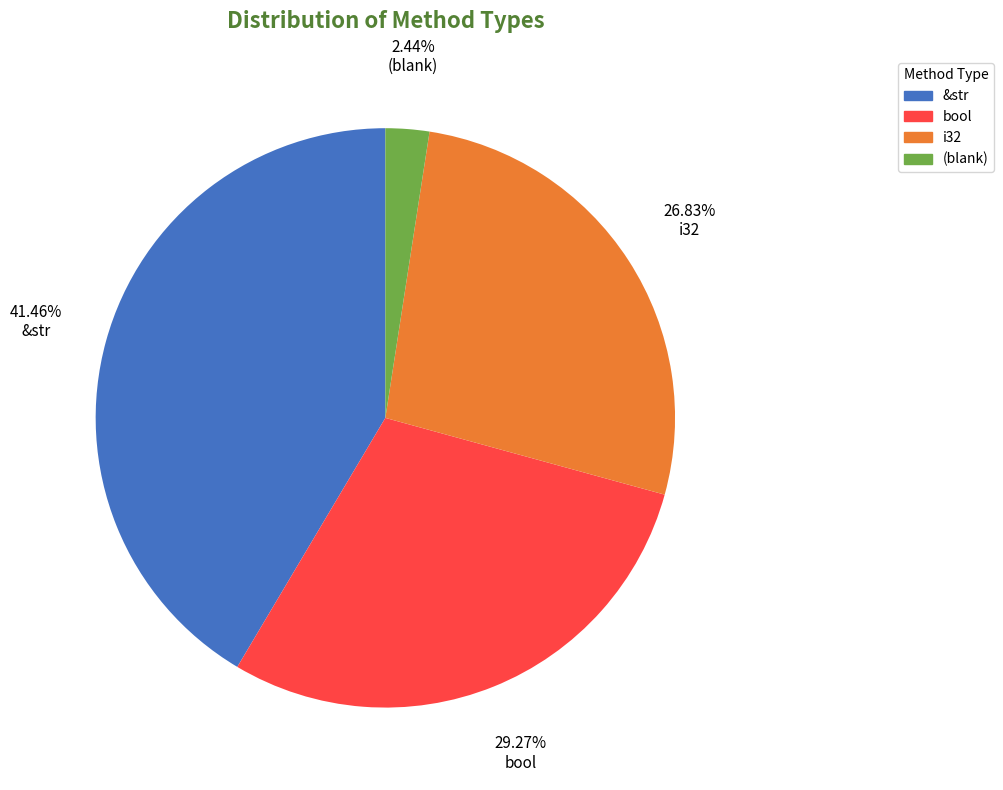

Is there a majority slice in this chart?

No